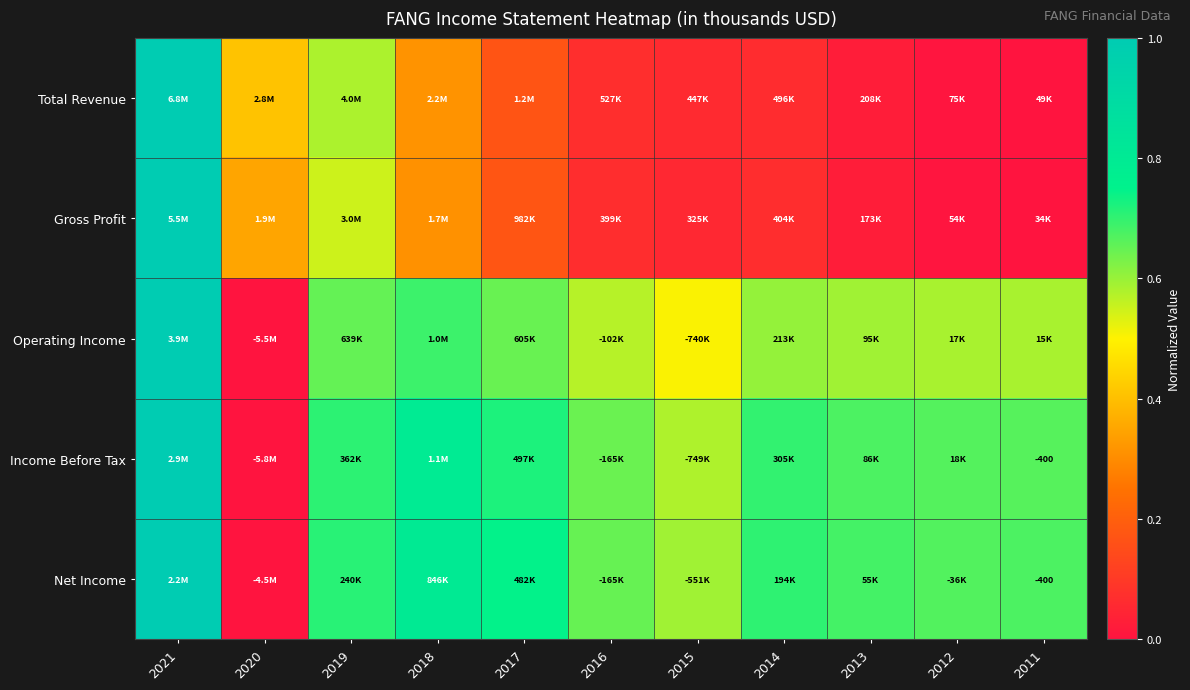

Which category has the highest value across all series?

2021